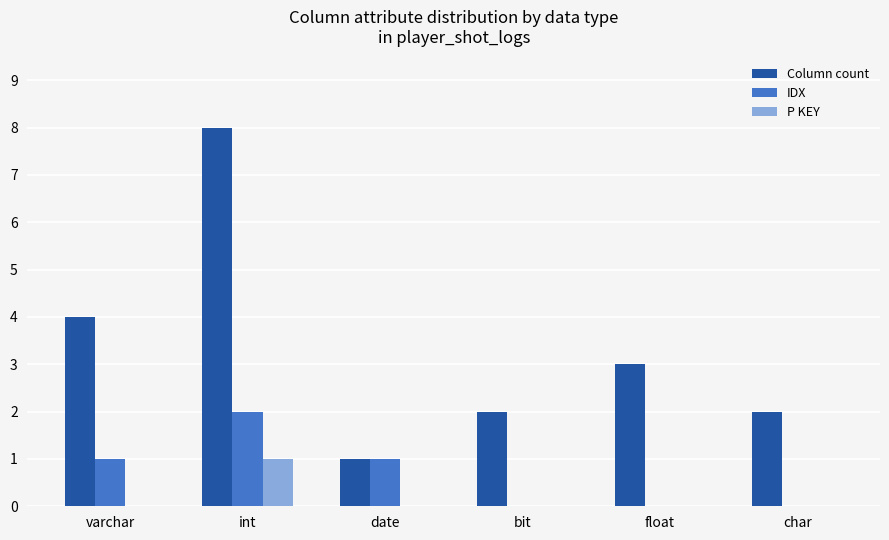

Is it true that IDX equals 0 at date?

False